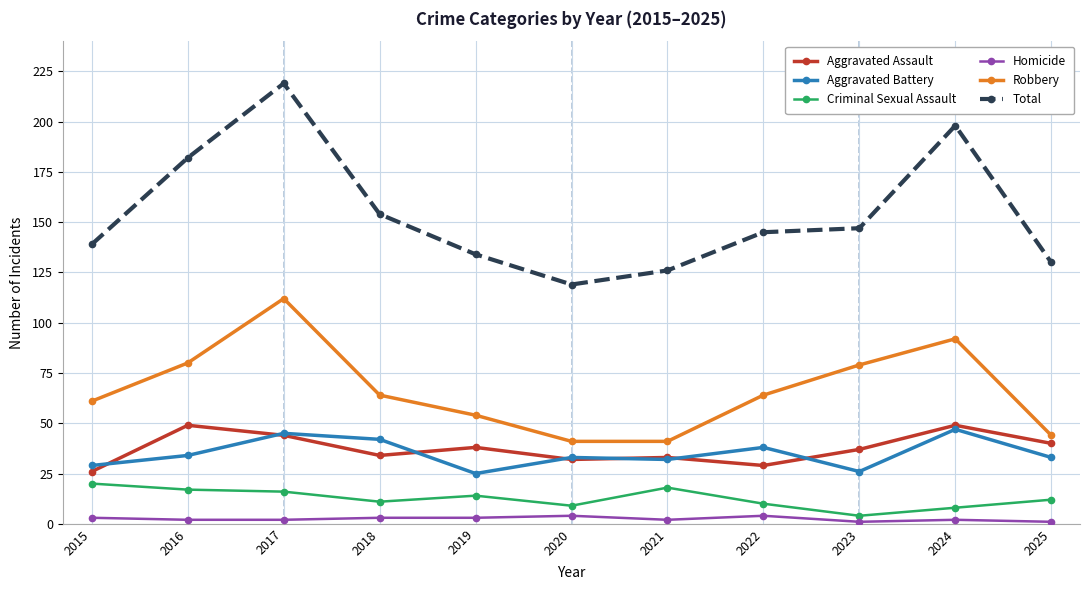

In Robbery, how many points are higher than both neighbors (excluding endpoints)?

2